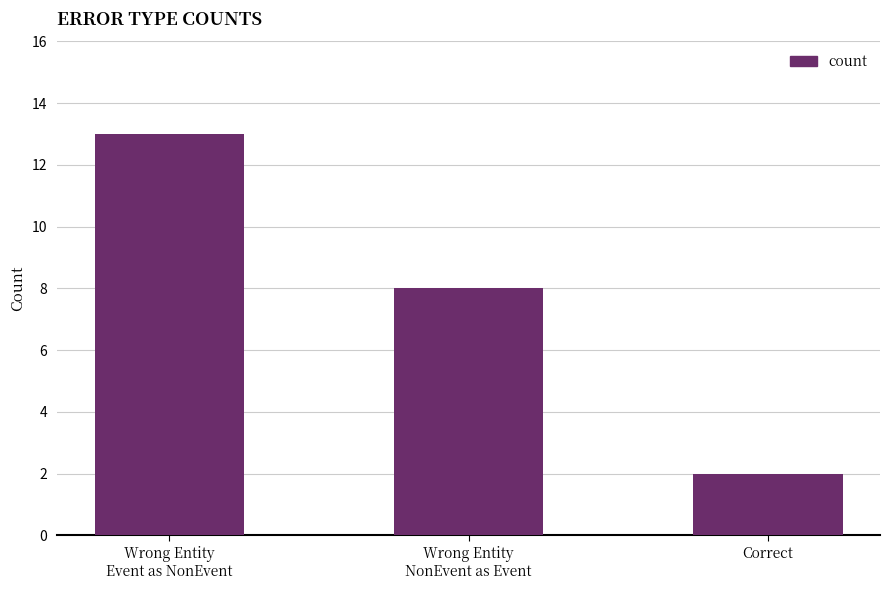

Where does the data first go above 8?

Wrong Entity
Event as NonEvent